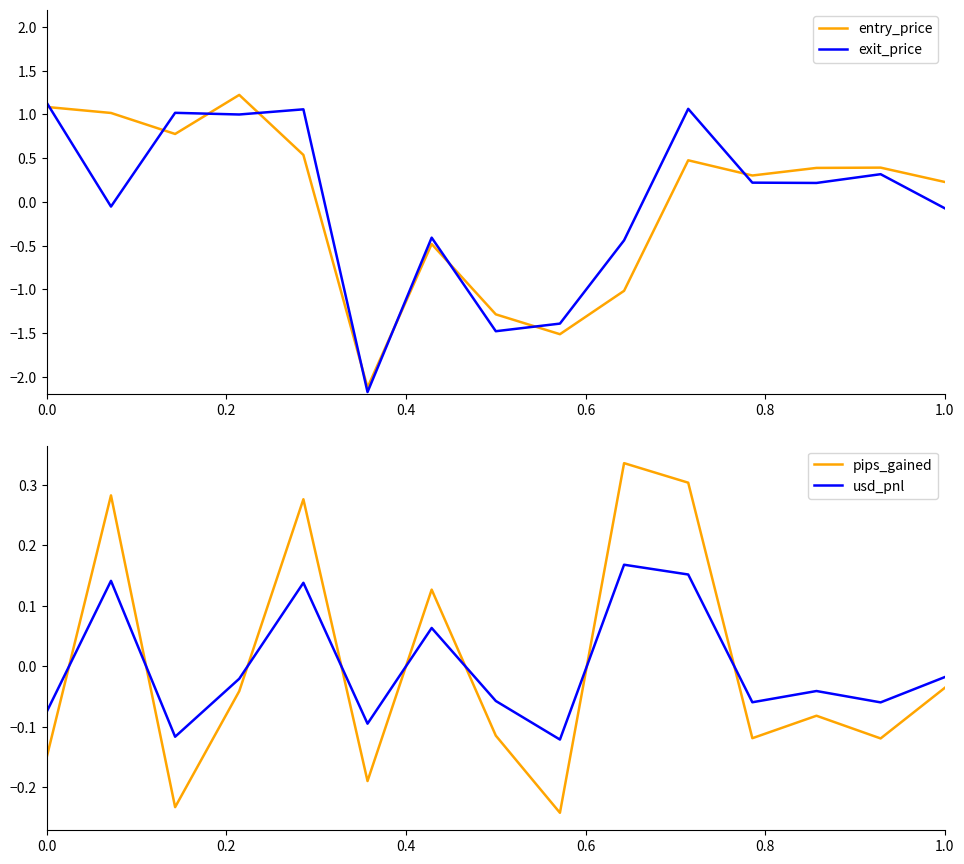

What is the minimum value for entry_price?

-2.1